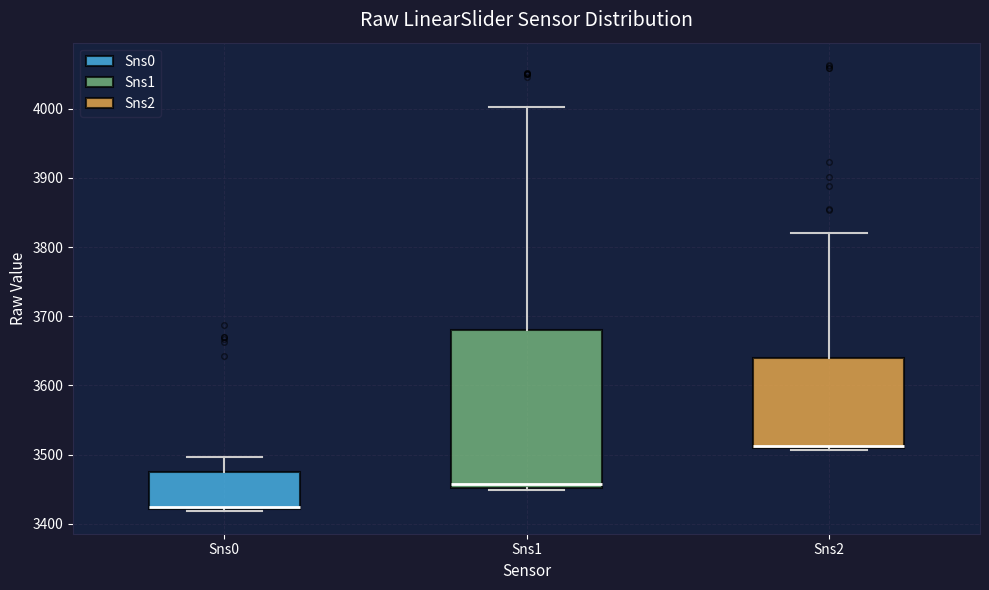

Reading left to right, transcribe this box plot: for each box, give where its median line is, the range the box spans, and where its two whiskers end, as read against the y-axis. The values are not printed on the chart, so give them approximately, as read against the axis.

Sns0: median 3420, box 3420 to 3470, whiskers 3420 to 3500
Sns1: median 3460, box 3450 to 3680, whiskers 3450 to 4000
Sns2: median 3510, box 3510 to 3640, whiskers 3510 to 3820